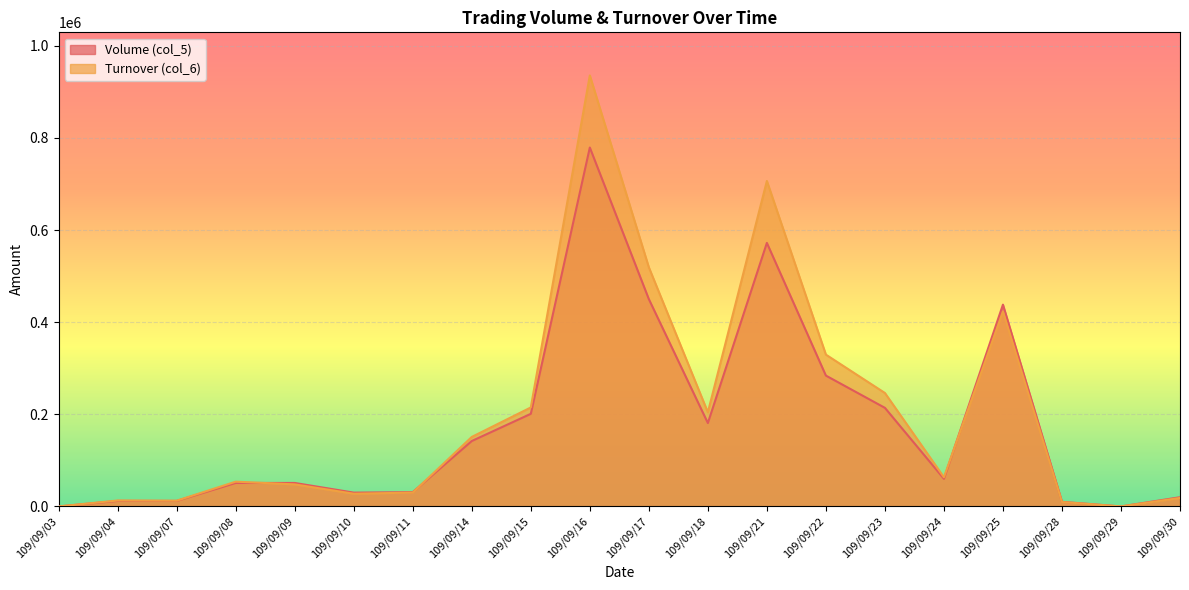

How many positive values does the Volume (col_5) series have?

18